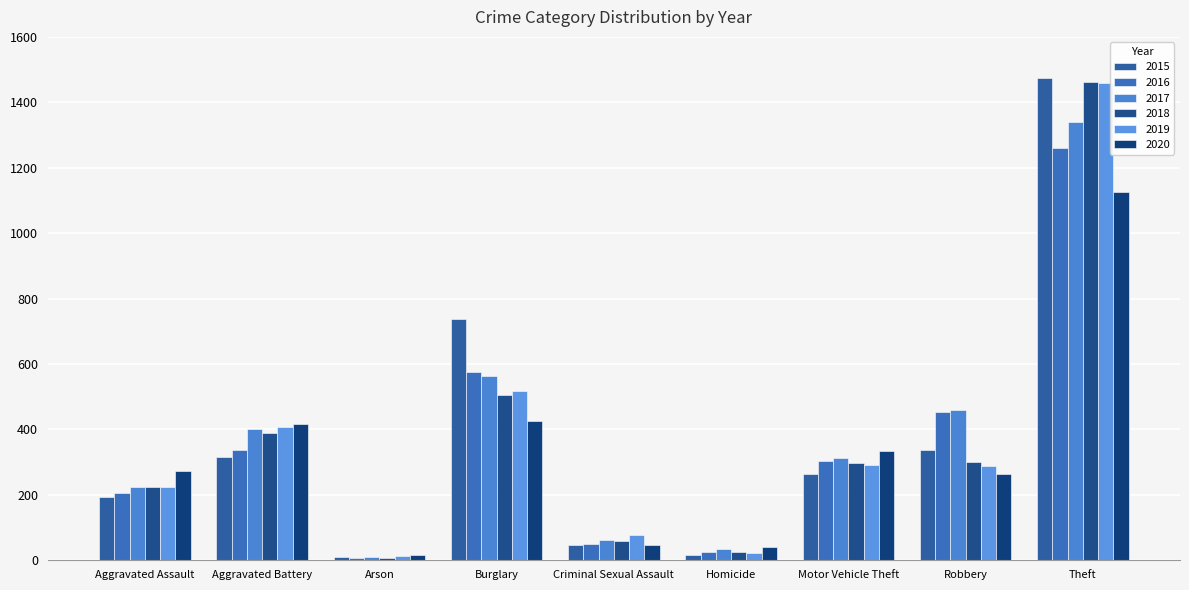

Reading left to right, list all the values displayed in this chart.

2015: Aggravated Assault=194	Aggravated Battery=316	Arson=9	Burglary=738	Criminal Sexual Assault=46	Homicide=15	Motor Vehicle Theft=263	Robbery=337	Theft=1474
2016: Aggravated Assault=206	Aggravated Battery=336	Arson=7	Burglary=576	Criminal Sexual Assault=50	Homicide=26	Motor Vehicle Theft=304	Robbery=454	Theft=1259
2017: Aggravated Assault=224	Aggravated Battery=400	Arson=10	Burglary=562	Criminal Sexual Assault=61	Homicide=33	Motor Vehicle Theft=312	Robbery=460	Theft=1339
2018: Aggravated Assault=225	Aggravated Battery=389	Arson=7	Burglary=506	Criminal Sexual Assault=60	Homicide=25	Motor Vehicle Theft=298	Robbery=301	Theft=1461
2019: Aggravated Assault=223	Aggravated Battery=407	Arson=12	Burglary=517	Criminal Sexual Assault=77	Homicide=22	Motor Vehicle Theft=290	Robbery=287	Theft=1459
2020: Aggravated Assault=273	Aggravated Battery=416	Arson=17	Burglary=425	Criminal Sexual Assault=48	Homicide=41	Motor Vehicle Theft=333	Robbery=263	Theft=1125